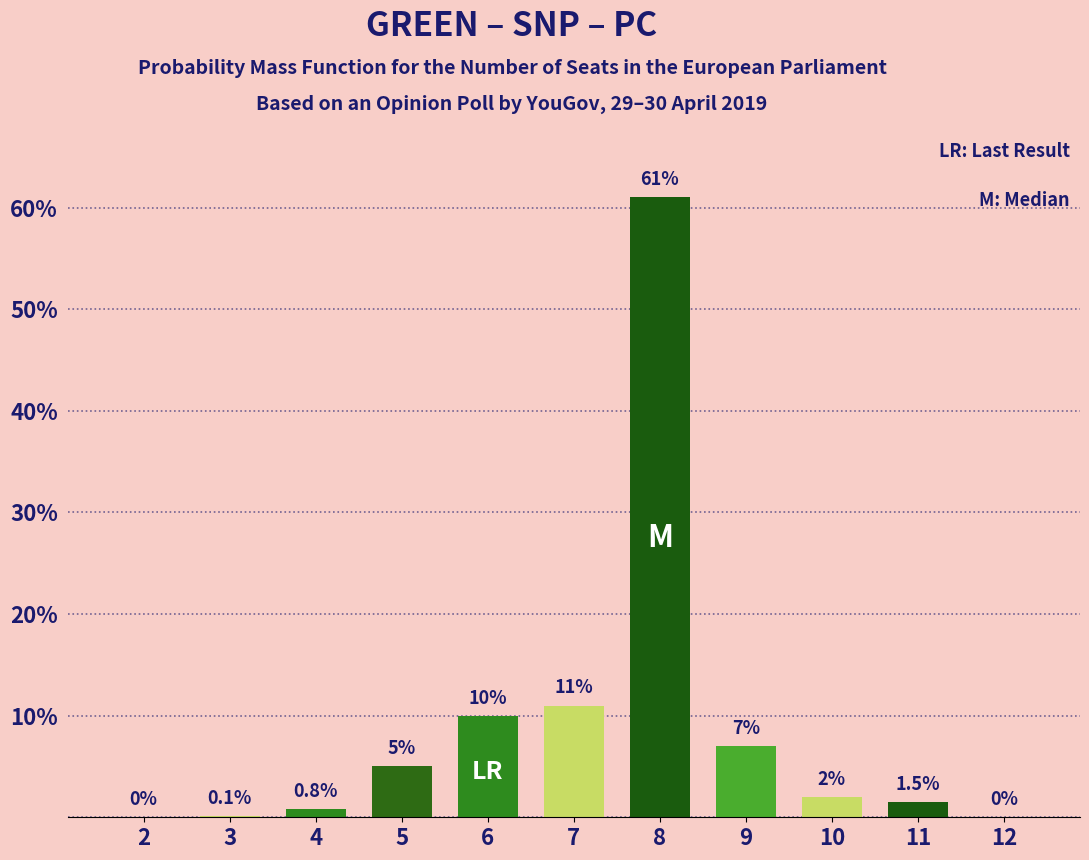

Reading left to right, what are all the values shown in this chart?

2=0.0	3=0.1	4=0.8	5=5.0	6=10.0	7=11.0	8=61.0	9=7.0	10=2.0	11=1.5	12=0.0